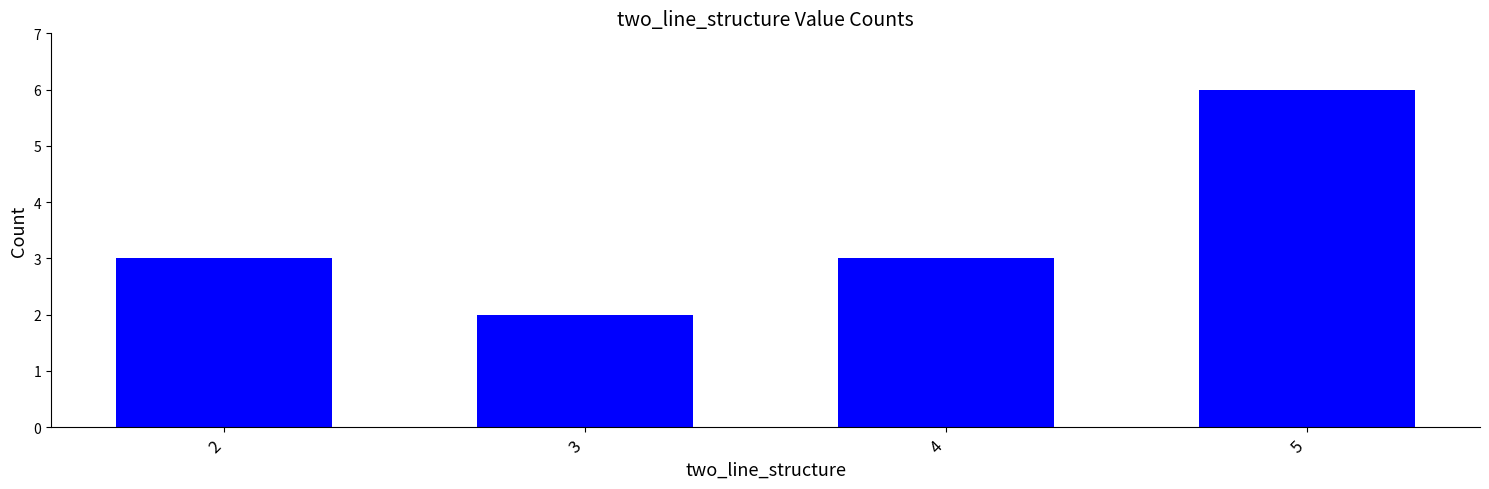

Does the chart contain stacked bars?

No